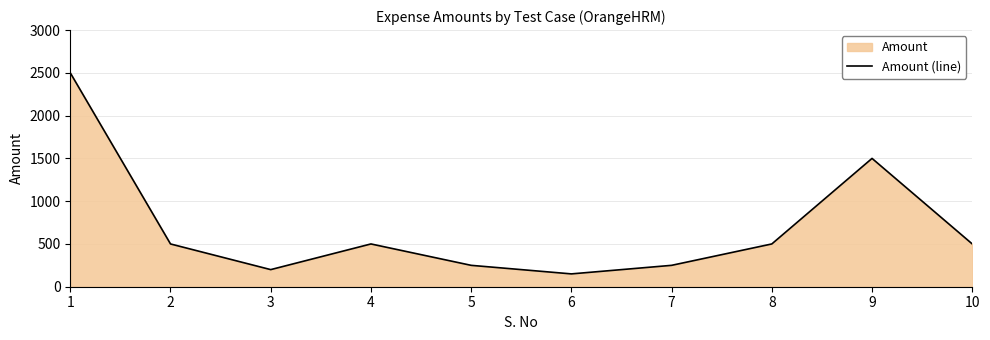

How many interior local peaks (higher than both neighbors) does the data have?

2